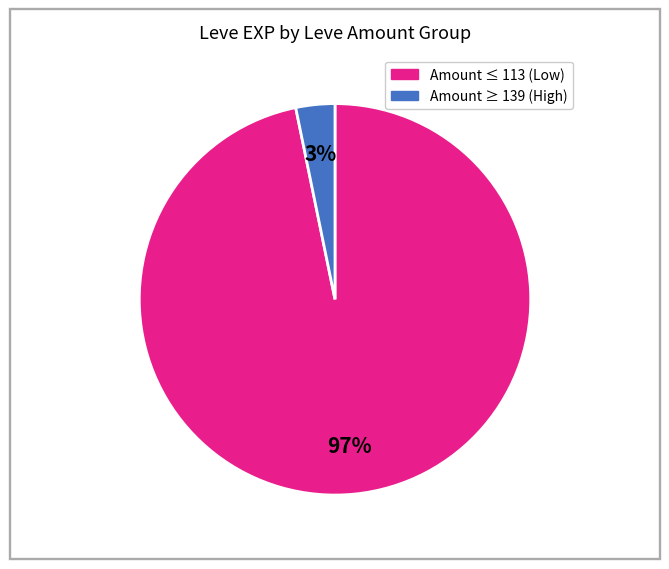

To the nearest percent, what is the average slice percentage?

50%